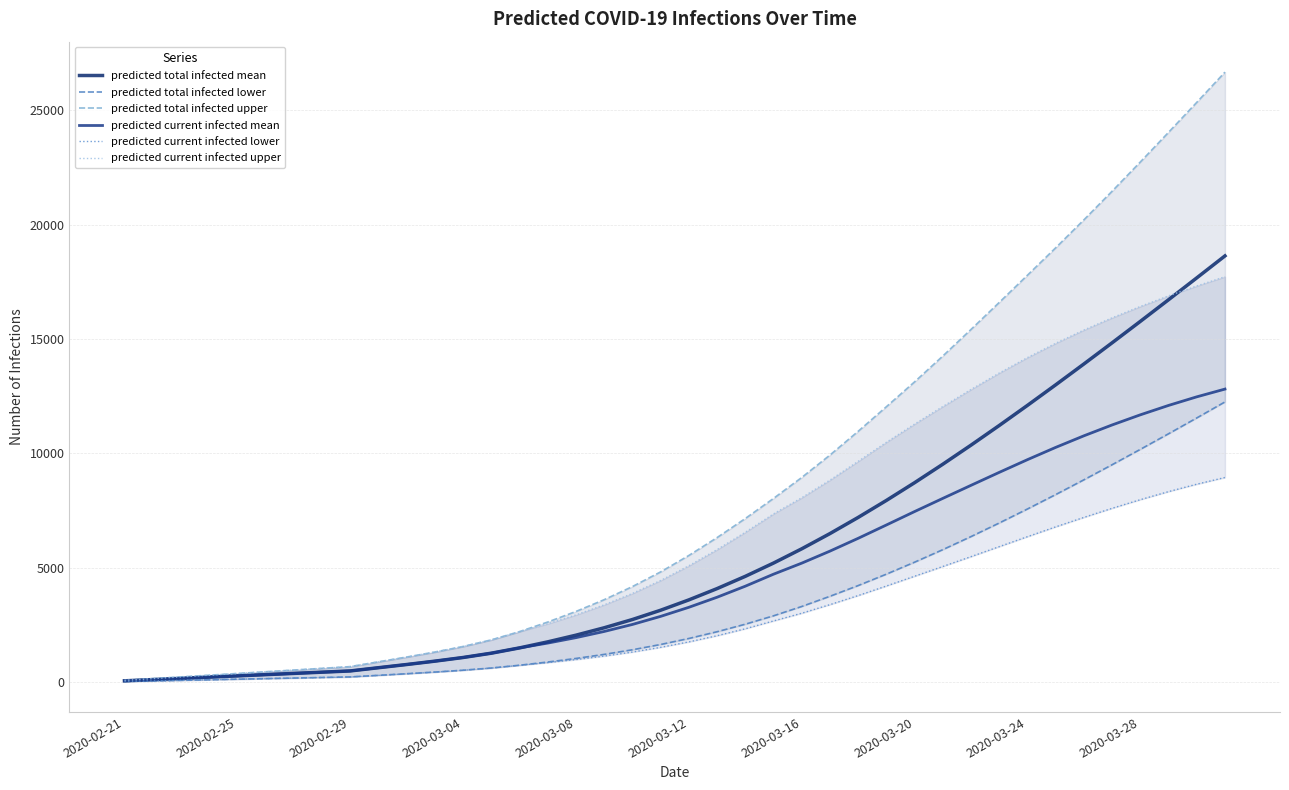

At how many categories does at least one series exceed 14965?

10